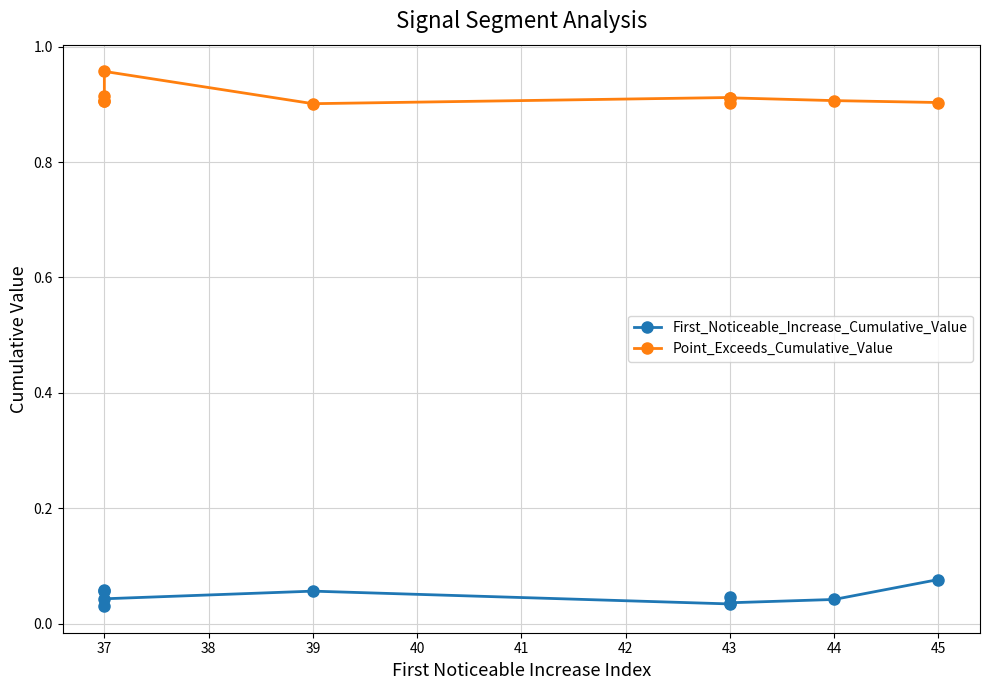

True or false: Point_Exceeds_Cumulative_Value and First_Noticeable_Increase_Cumulative_Value intersect in this chart.

False